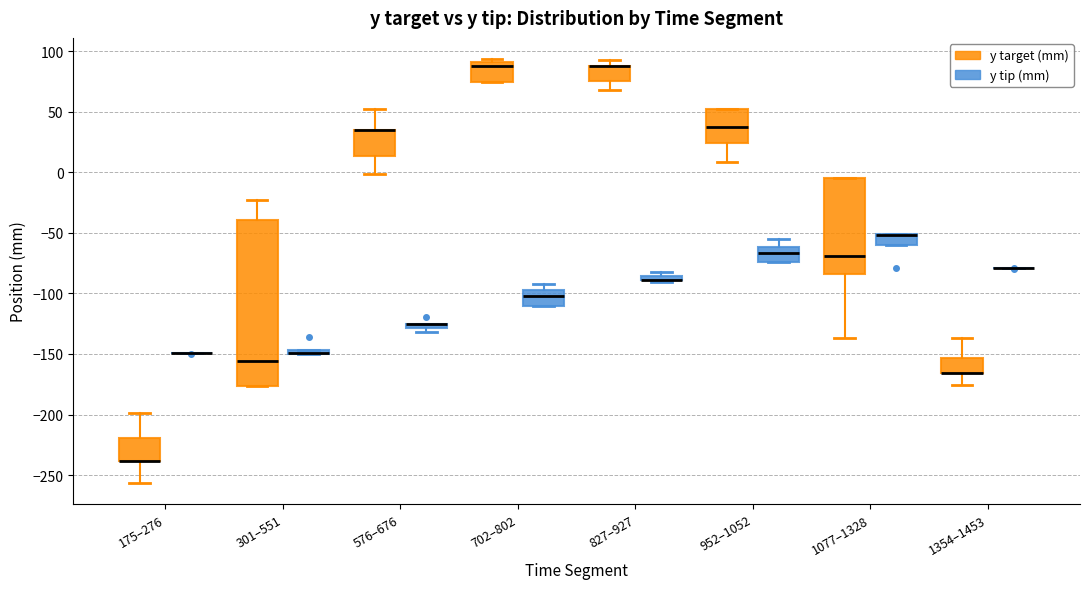

Where is the upper edge of the box for 1354–1453 (y target (mm)) on the y-axis? The values are not printed on the chart, so give them approximately, as read against the axis.

-155